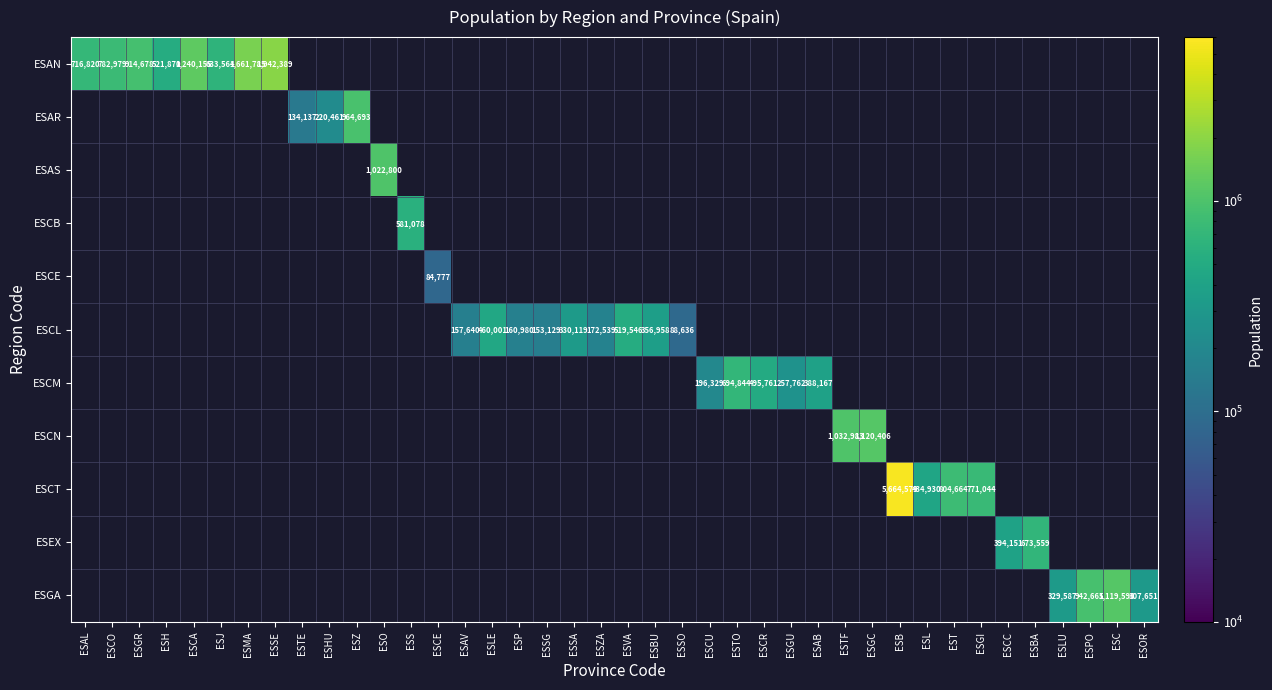

How many data points does each series have?

40